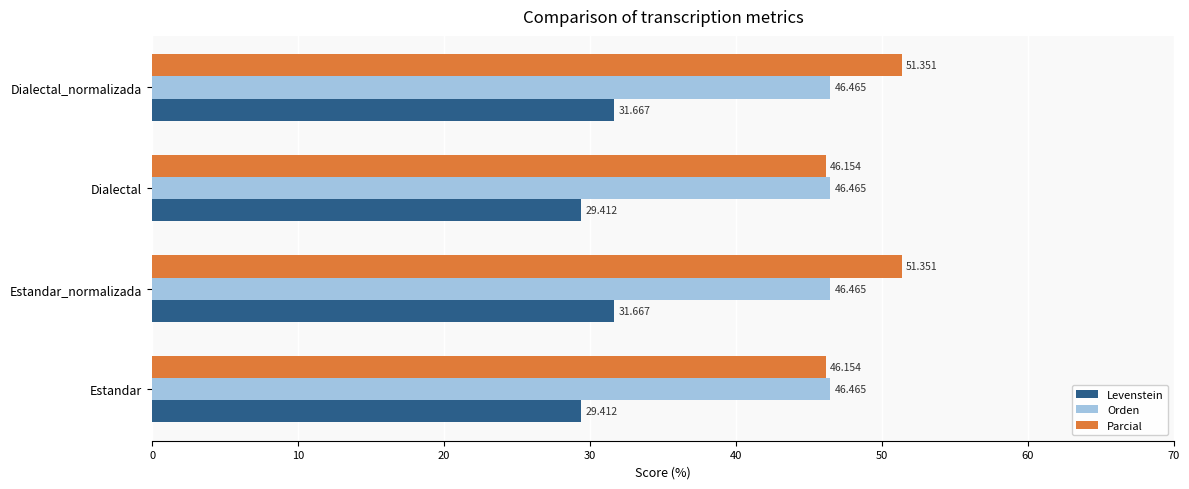

Which series has the widest spread of values?

Parcial